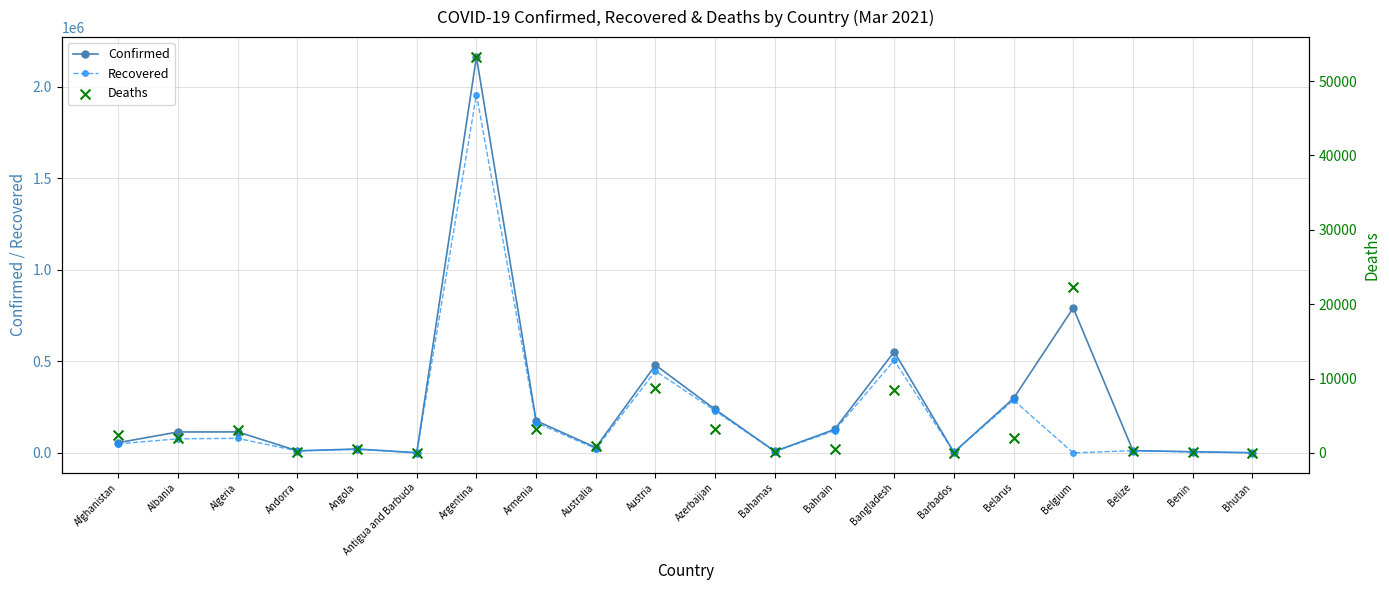

What are all the series names shown in the legend?

Confirmed, Recovered, Deaths